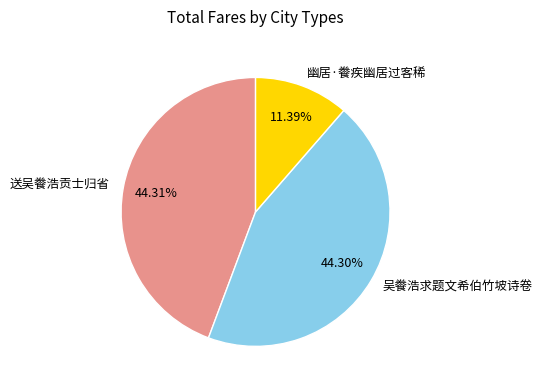

Which has a higher value, 幽居·餋疾幽居过客稀 or 送吴餋浩贡士归省?

送吴餋浩贡士归省